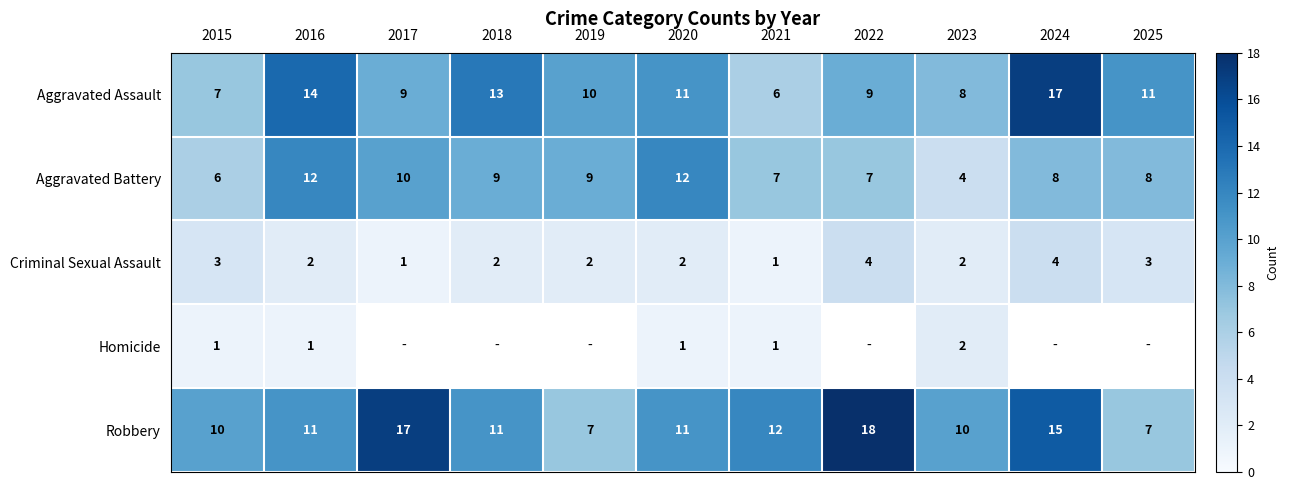

Is the value of Aggravated Assault at 2018 greater than the value of Aggravated Battery at 2021?

Yes